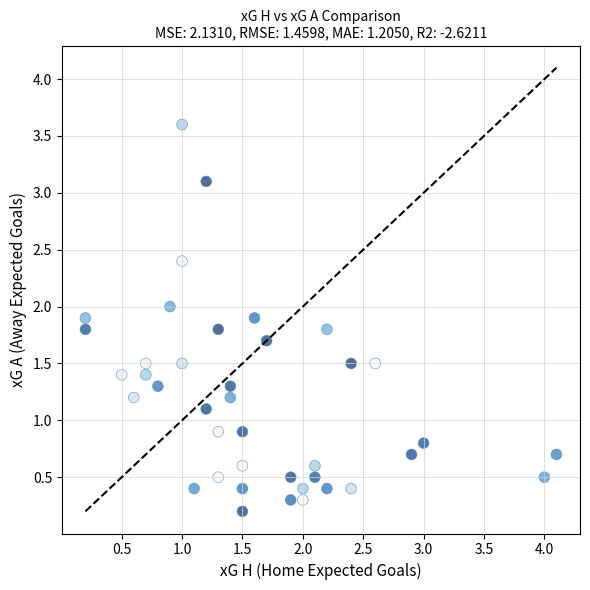

What is the range of Y values (max minus min)?

3.4